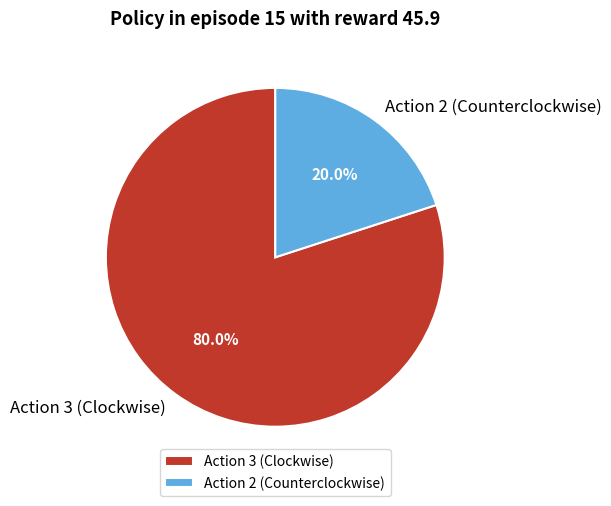

Which category has the smallest portion of the pie?

Action 2 (Counterclockwise)